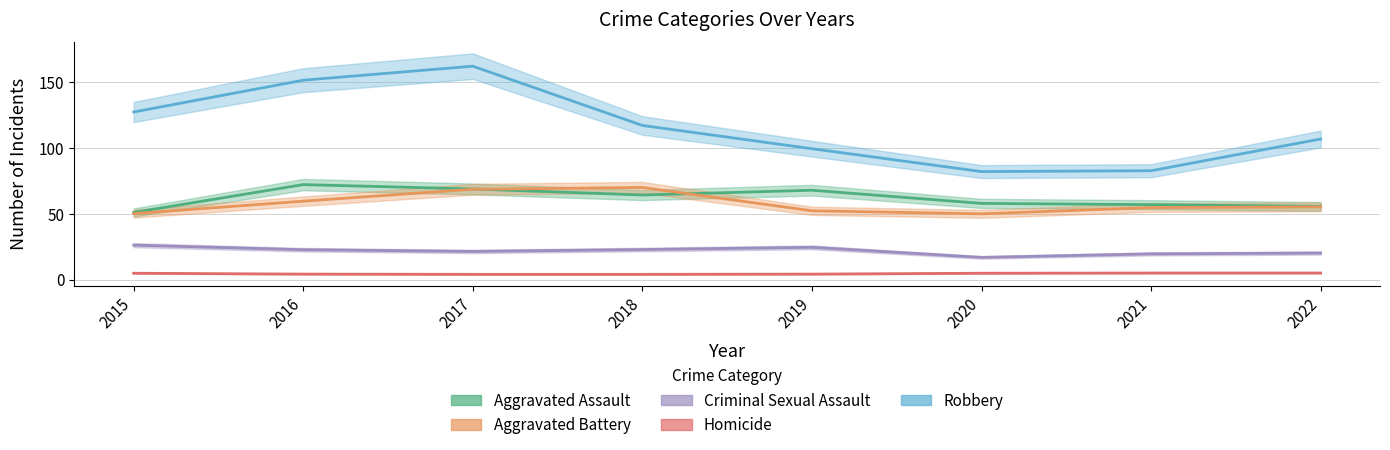

How many data points does each series have?

8